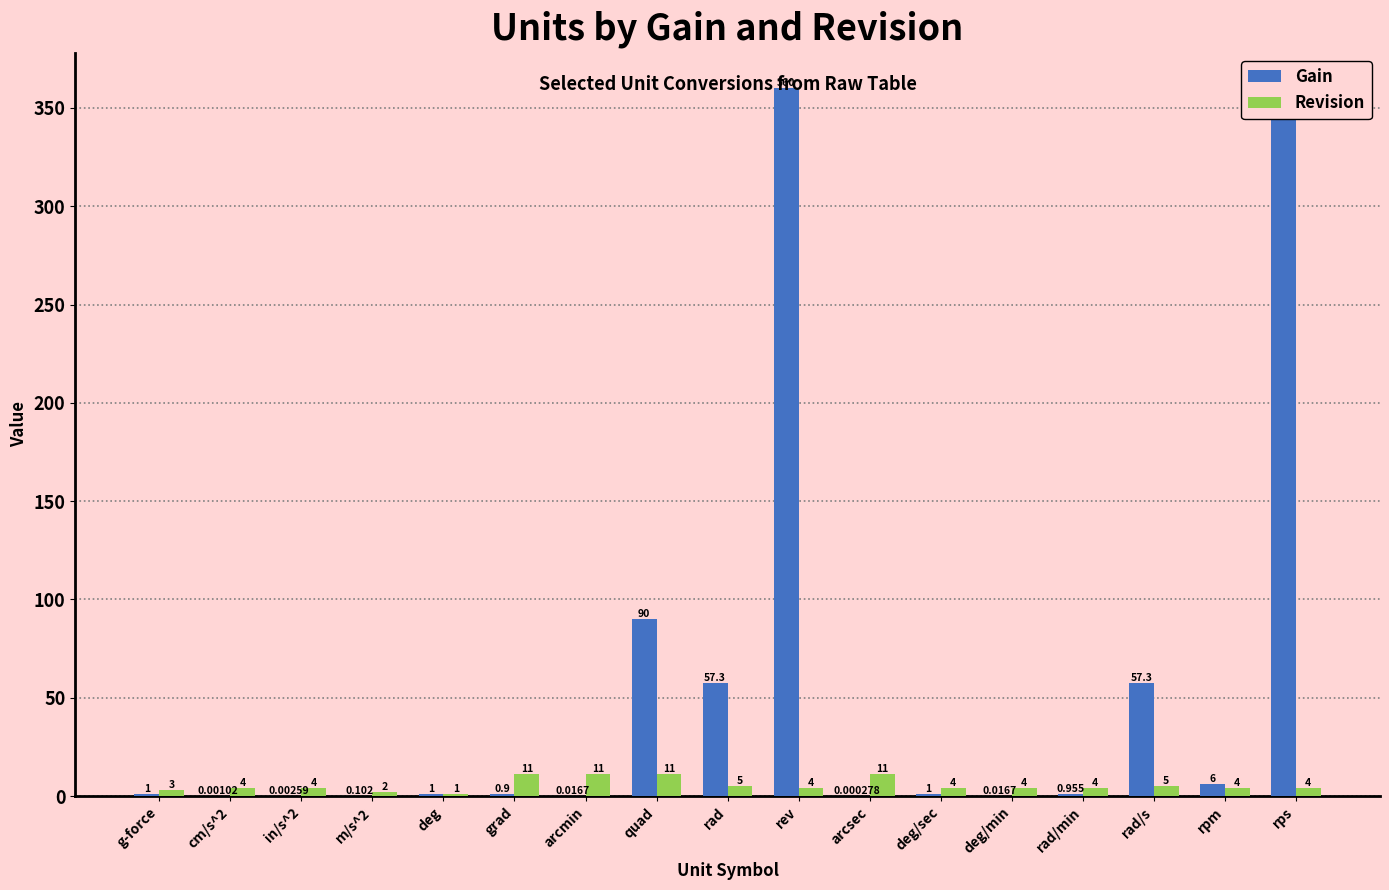

At how many categories does at least one series exceed 269?

2